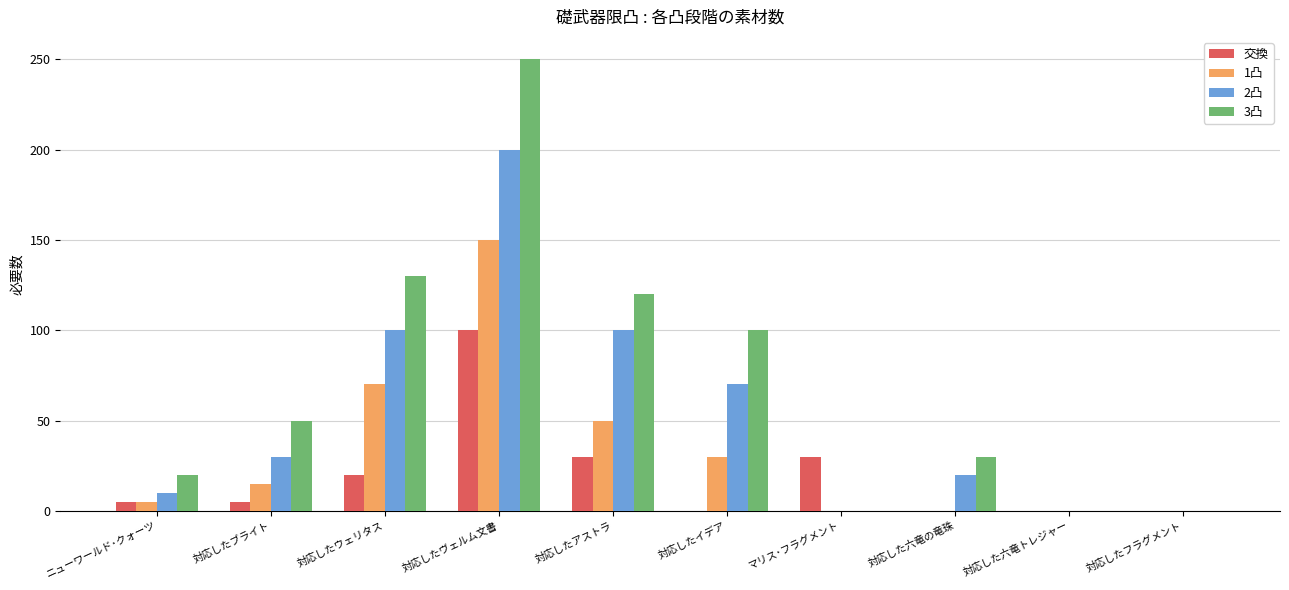

What is the difference between the 2凸 values at 対応した六竜の竜珠 and 対応したイデア?

50